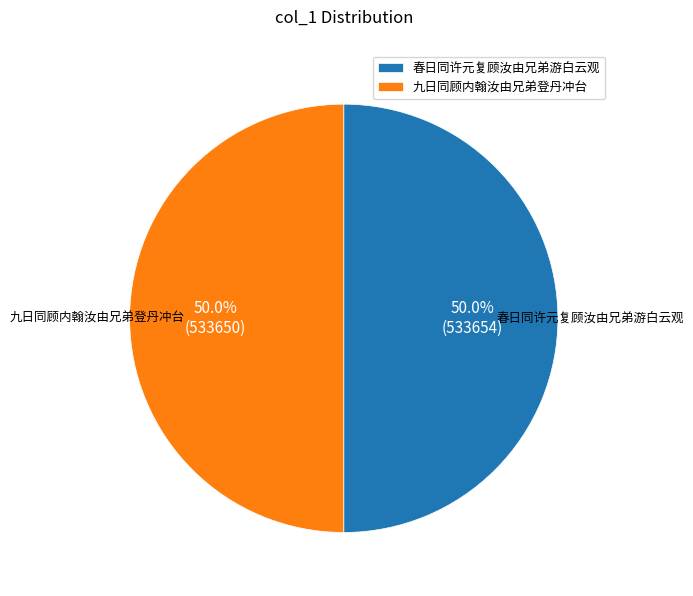

True or false: 九日同顾内翰汝由兄弟登丹冲台 accounts for 36% of the total.

False